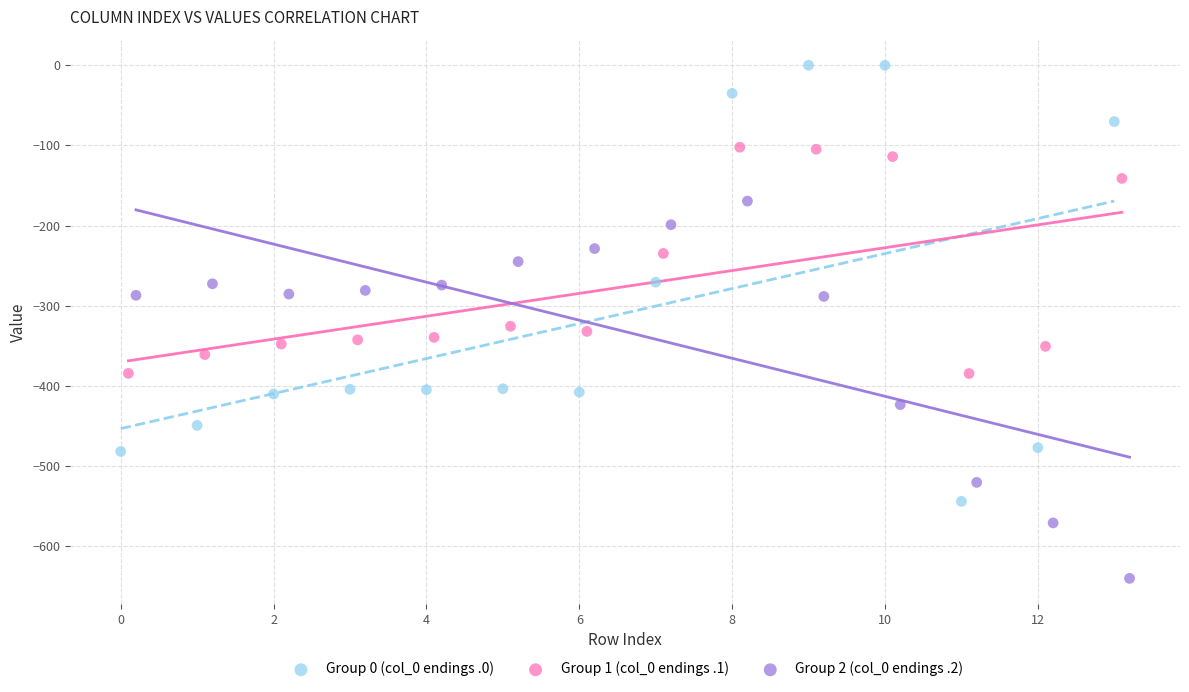

Which series reaches the maximum Y coordinate?

Group 0 (col_0 endings .0)